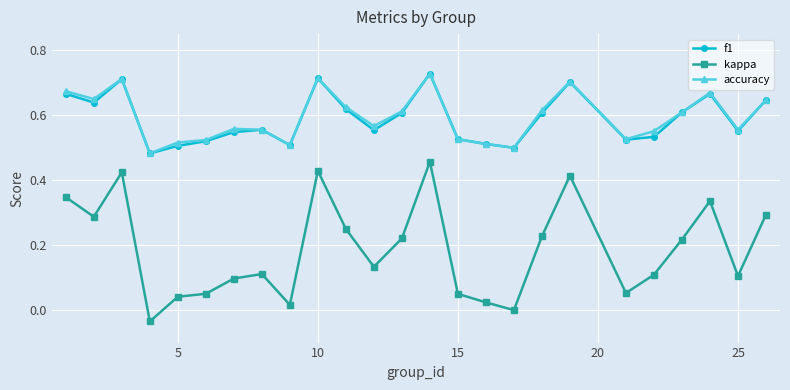

True or false: kappa has more than 1 points higher than both neighbors.

True